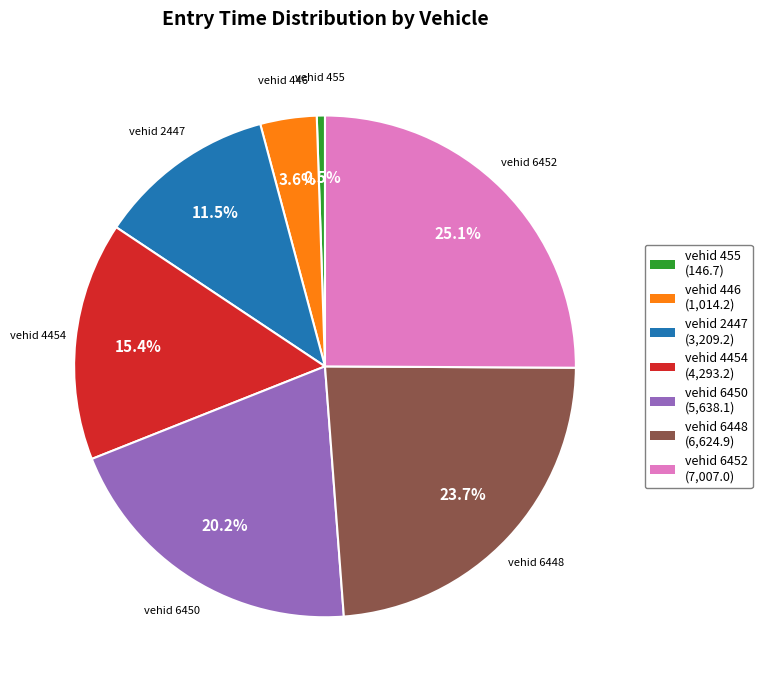

Is there any slice that represents more than half of the pie?

No